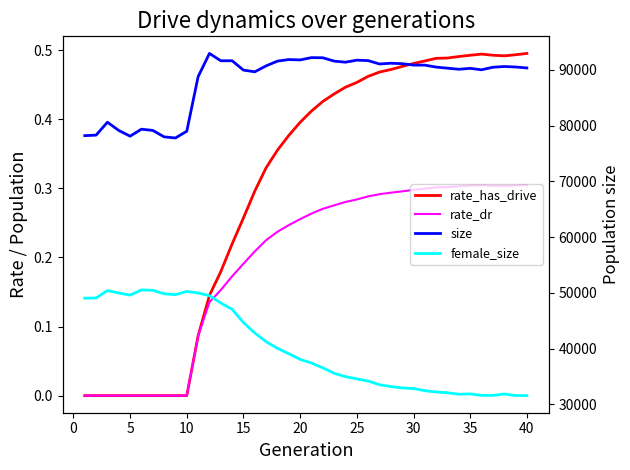

The value of size at 15 is 35118.1. True or false?

False